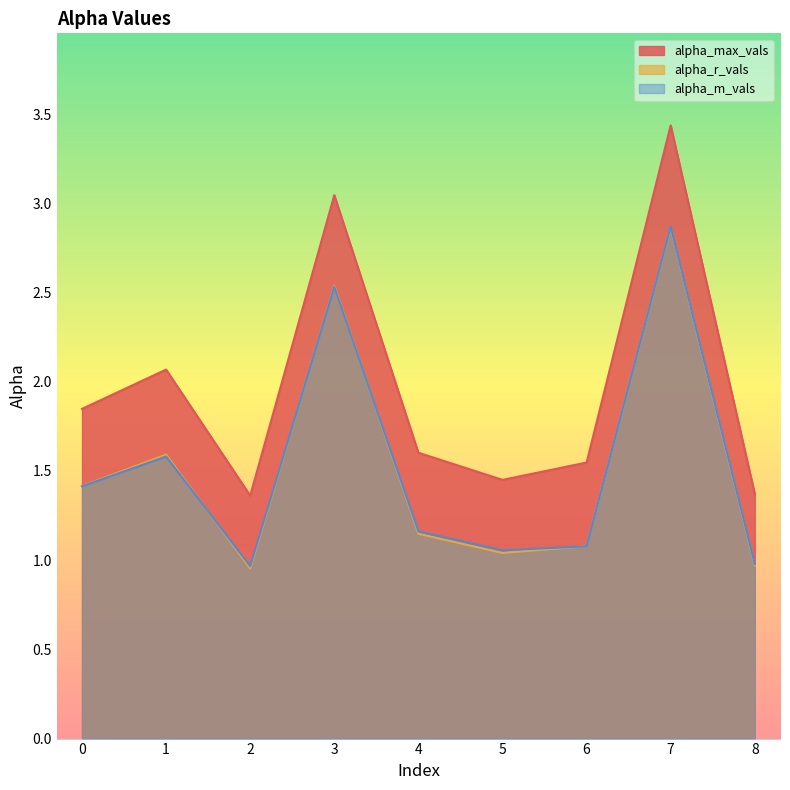

Which series has the widest spread of values?

alpha_max_vals